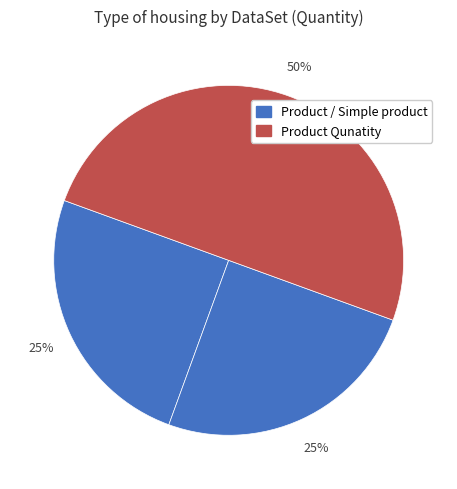

What is the smallest slice in the pie chart?

Product